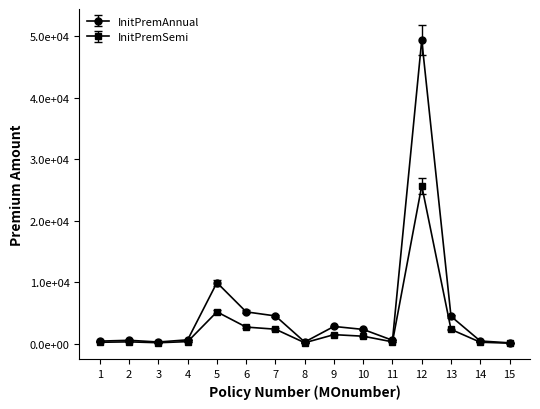

Is this an area chart (filled region under the line)?

No